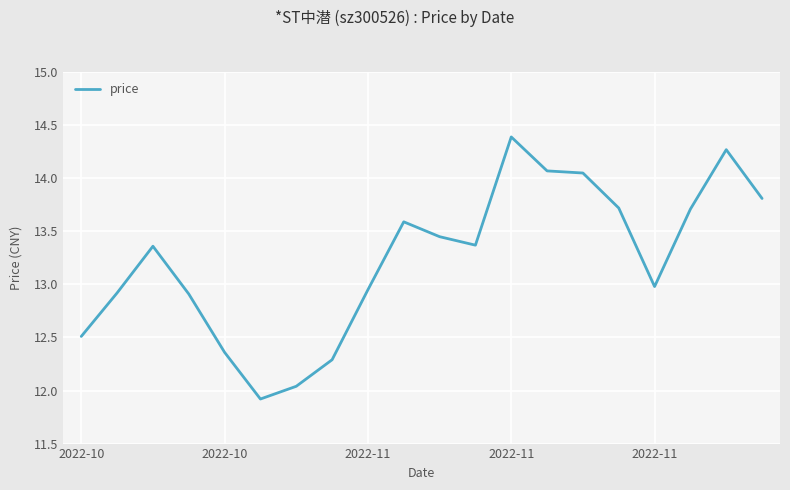

What is the difference between the maximum and minimum values?

2.5